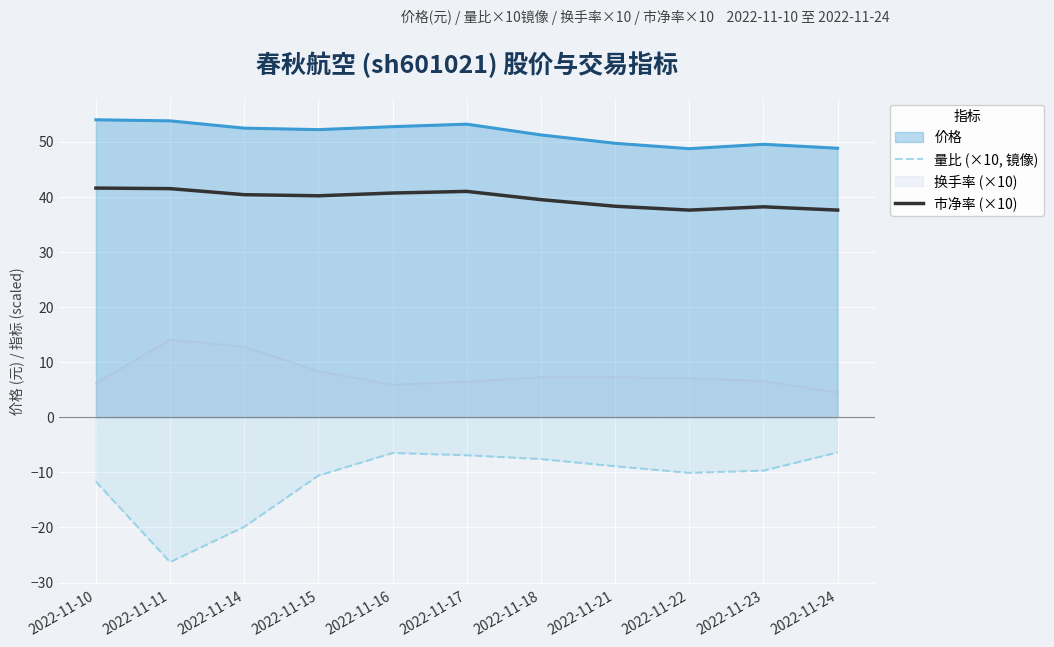

List the series in order of their peak value, lowest first.

量比 (×10, 镜像), 换手率 (×10), 市净率 (×10), 价格